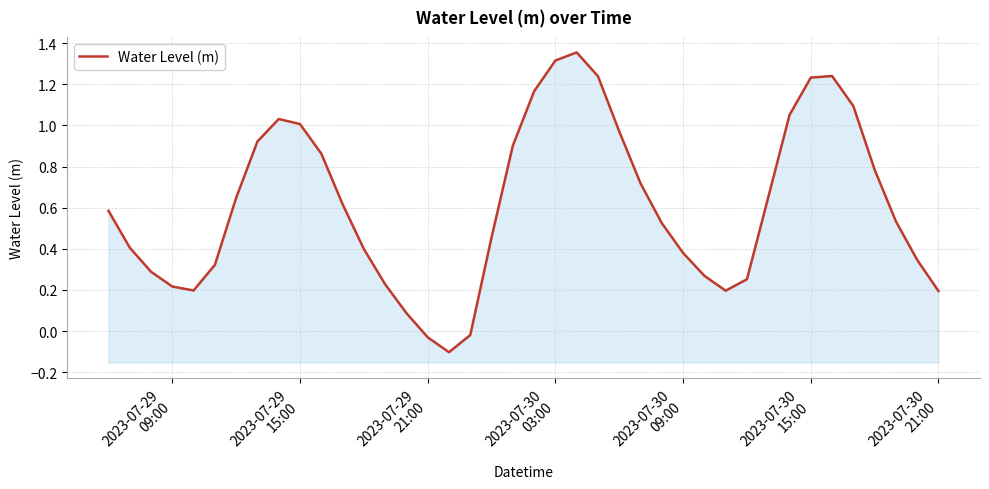

Reading left to right, list all the values displayed in this chart.

0.6	0.4	0.3	0.2	0.2	0.3	0.6	0.9	1.0	1.0	0.9	0.6	0.4	0.2	0.1	-0.0	-0.1	-0.0	0.5	0.9	1.2	1.3	1.4	1.2	1.0	0.7	0.5	0.4	0.3	0.2	0.3	0.7	1.1	1.2	1.2	1.1	0.8	0.5	0.3	0.2